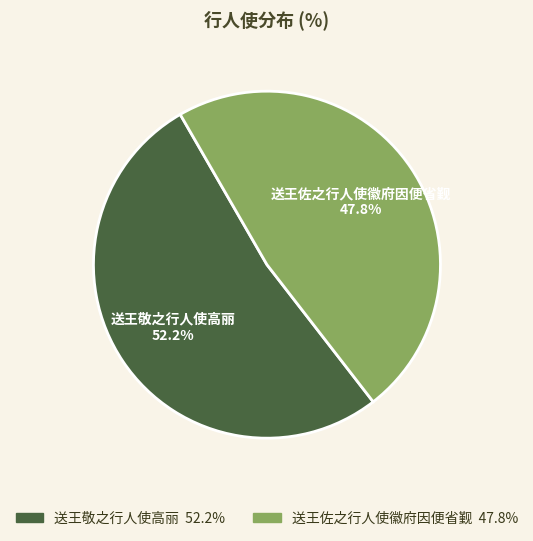

Count the number of slices in the pie.

2